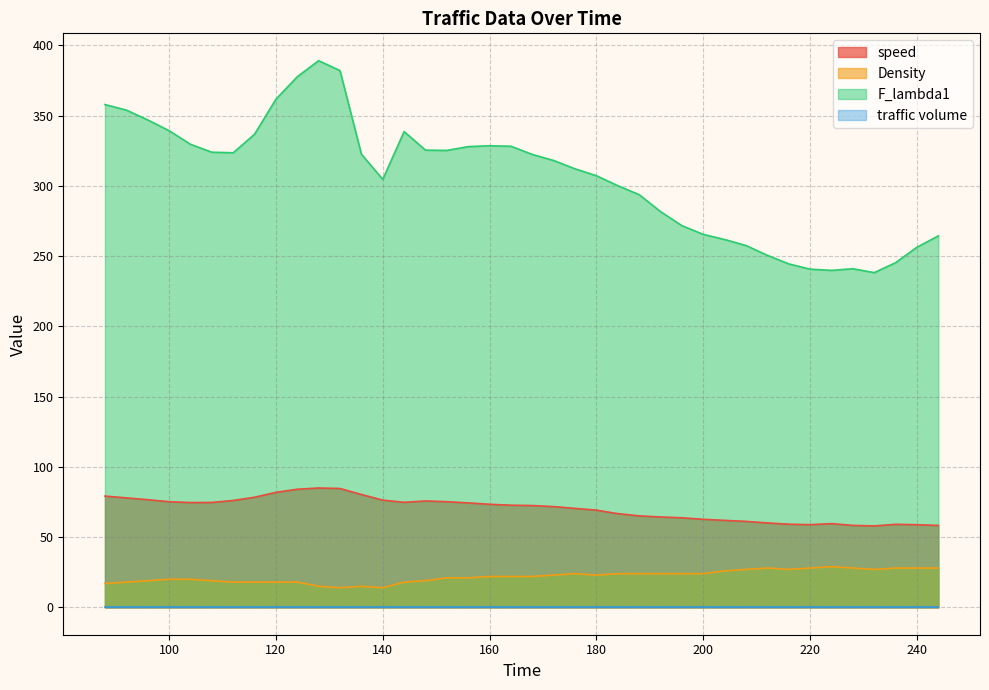

True or false: F_lambda1 and speed cross at least once.

False